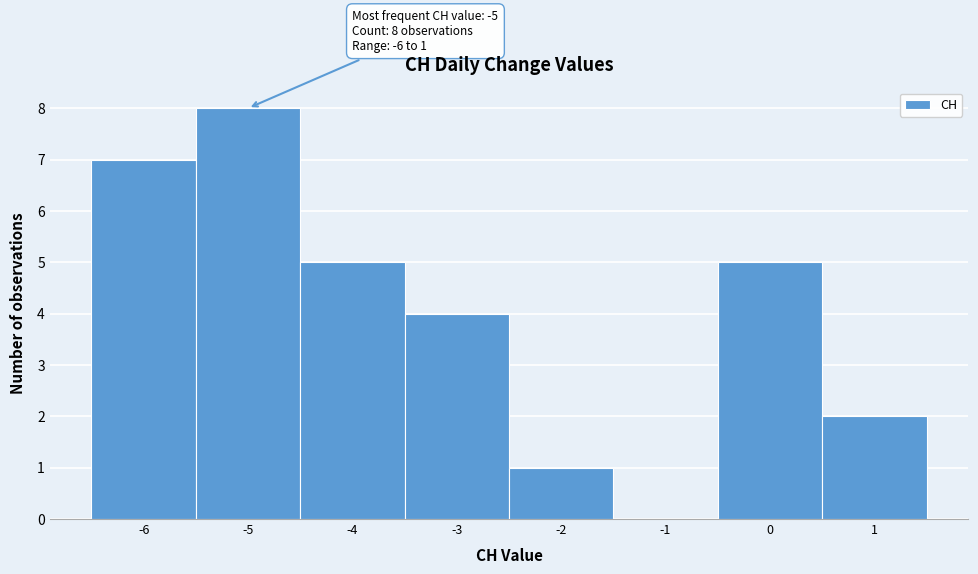

Which range on the x-axis has the tallest bar?

-5.5 to -4.5